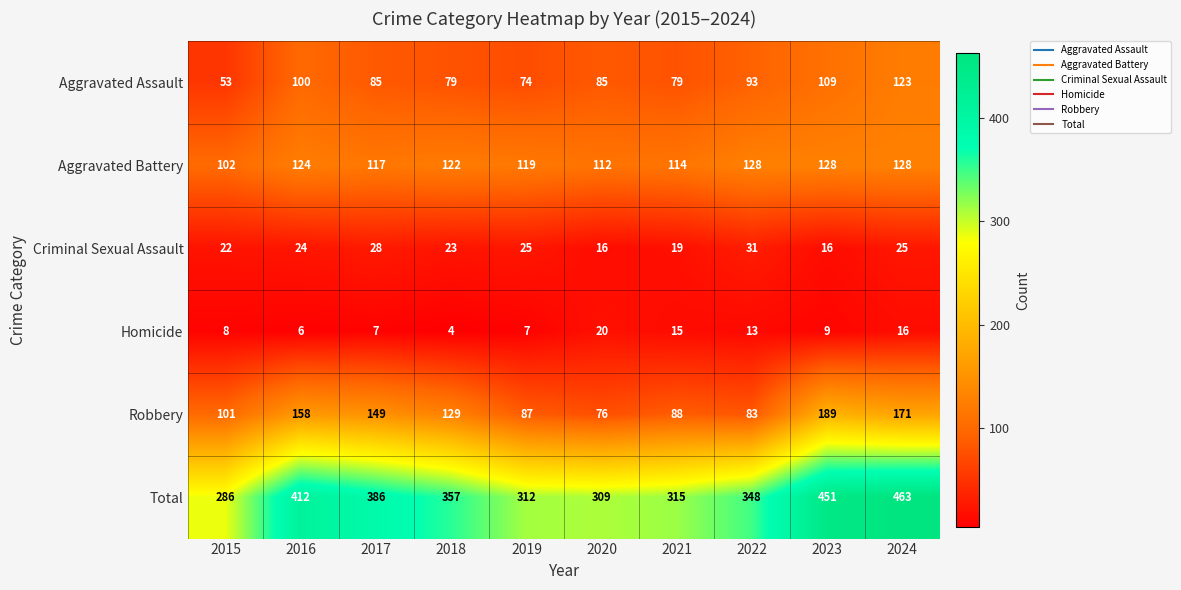

What is the spread (max minus min) of values at 2015?

278